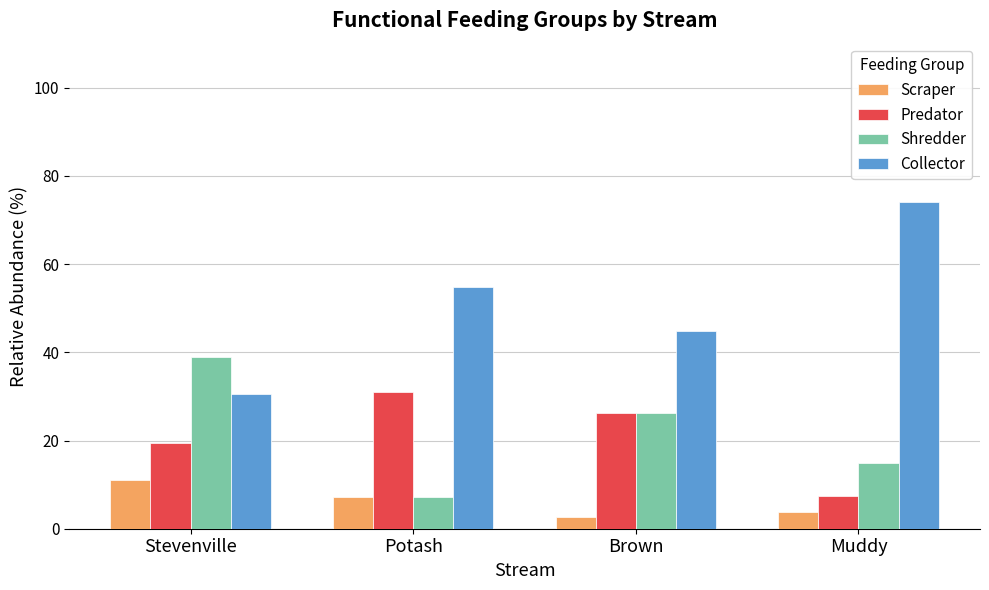

Which category has the lowest value in the Shredder series?

Potash